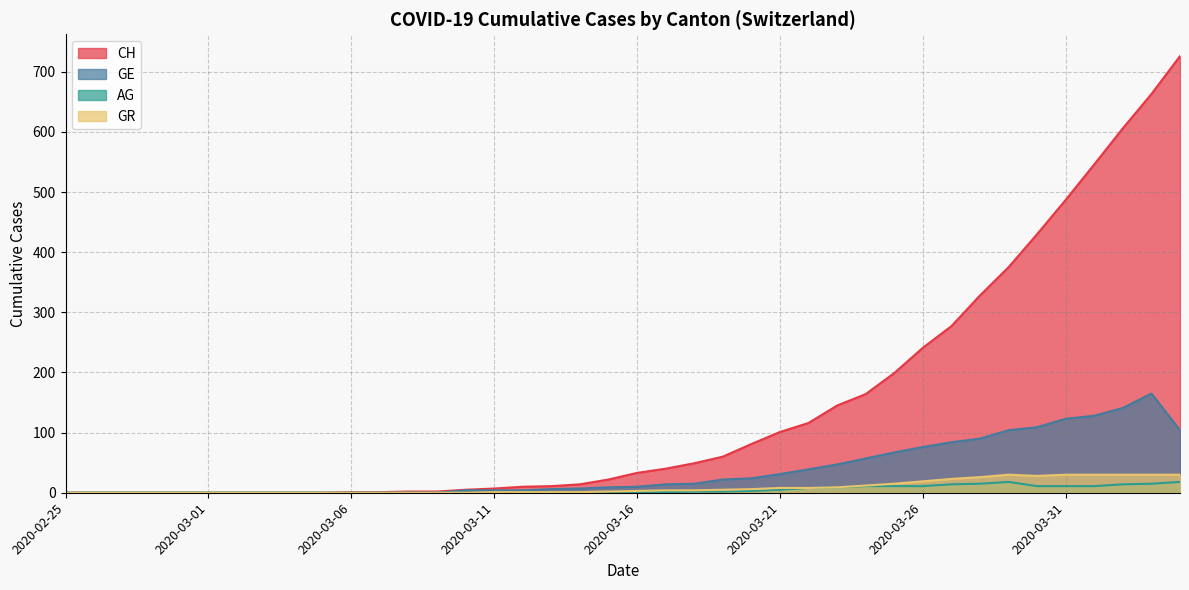

How many data points in GE are less than 10?

20